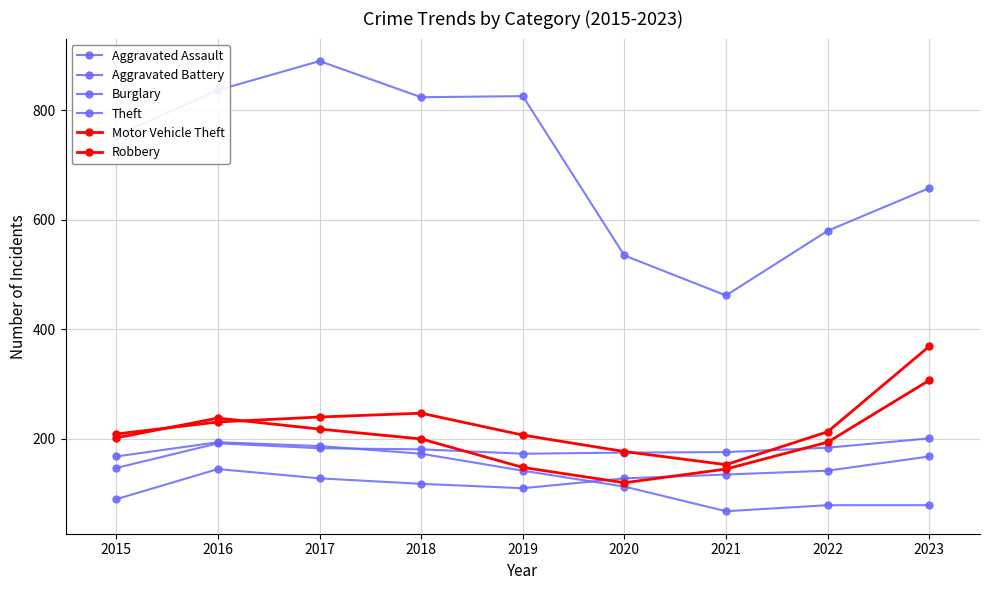

How many categories are shown in the chart?

9